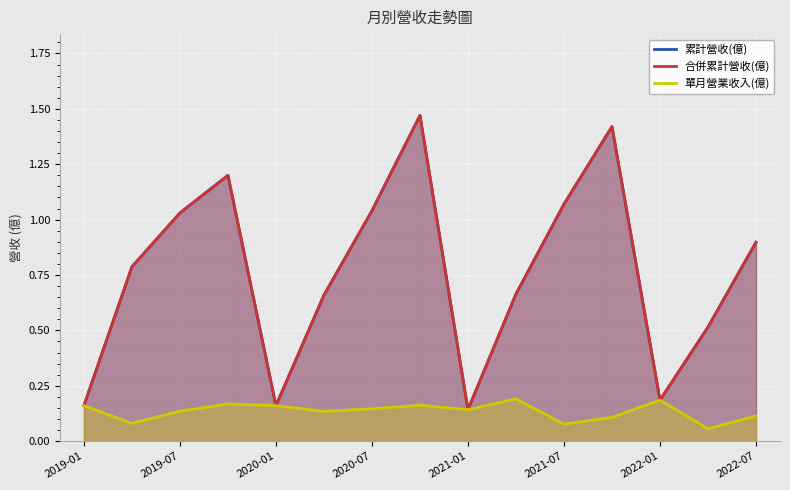

At how many categories does at least one series exceed 0?

15